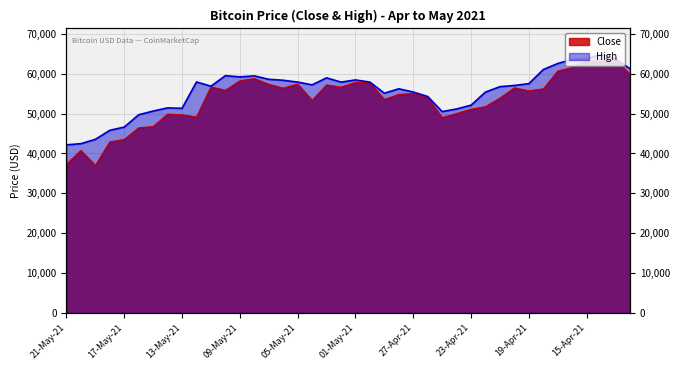

What is the total value across all series at 08-May-21?

118268.4